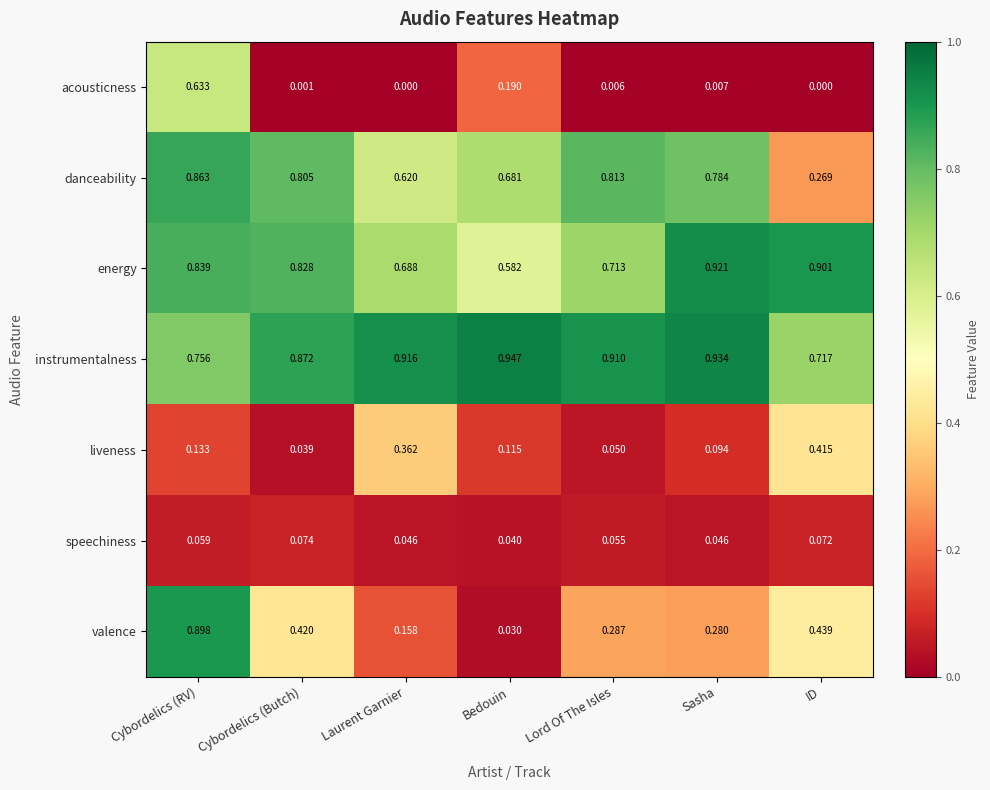

List the labels in order of liveness value, largest first.

ID, Laurent Garnier, Cybordelics (RV), Bedouin, Sasha, Lord Of The Isles, Cybordelics (Butch)